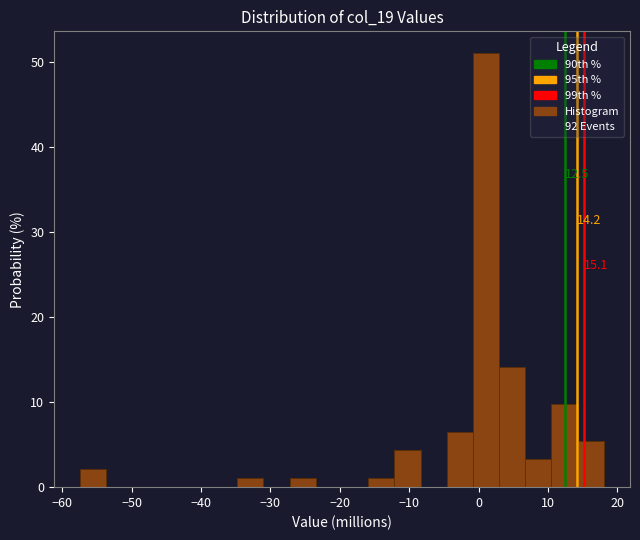

Read against the x-axis, roughly where is the centre of the tallest bar?

1